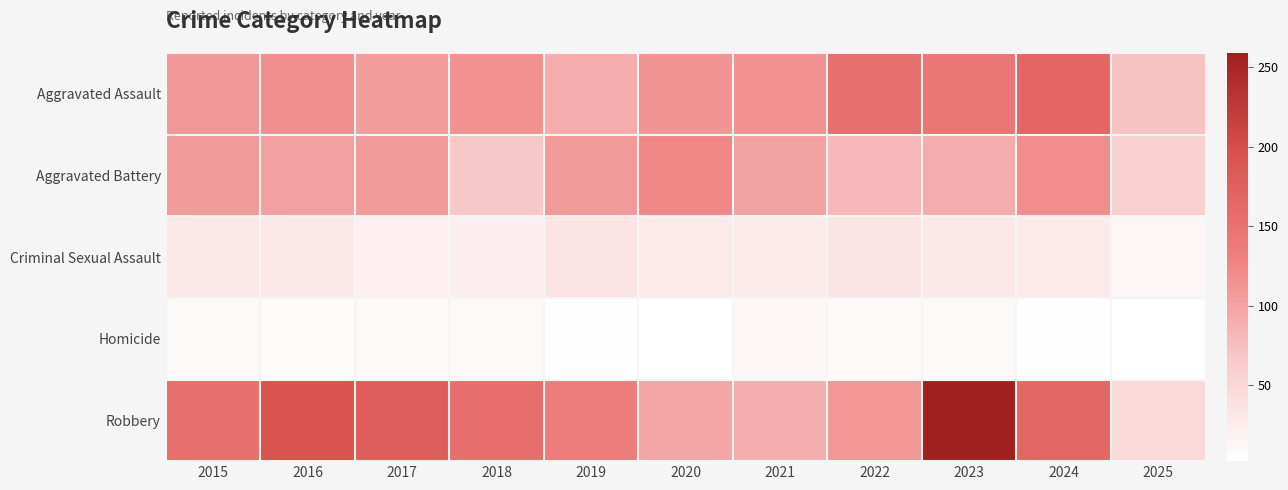

Reading left to right, extract all data points from this chart.

Aggravated Assault: 2015=110	2016=118	2017=105	2018=115	2019=92	2020=113	2021=115	2022=154	2023=145	2024=166	2025=72
Aggravated Battery: 2015=108	2016=102	2017=108	2018=67	2019=108	2020=125	2021=100	2022=81	2023=92	2024=119	2025=58
Criminal Sexual Assault: 2015=29	2016=30	2017=21	2018=23	2019=35	2020=27	2021=27	2022=34	2023=30	2024=28	2025=13
Homicide: 2015=9	2016=7	2017=8	2018=10	2019=5	2020=2	2021=13	2022=9	2023=10	2024=4	2025=2
Robbery: 2015=154	2016=194	2017=178	2018=155	2019=135	2020=97	2021=91	2022=111	2023=259	2024=165	2025=47